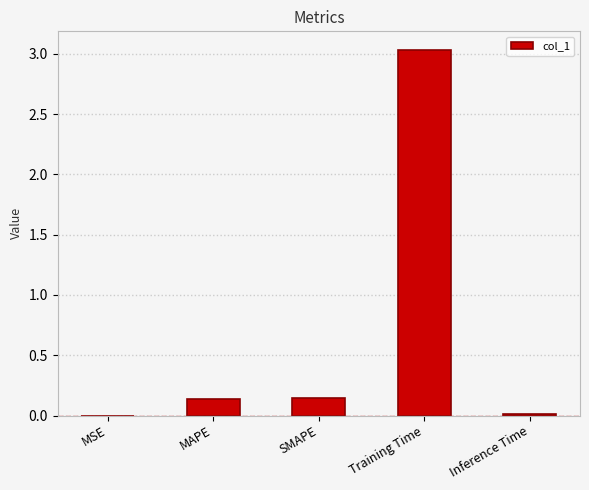

Which has a higher value, Training Time or MSE?

Training Time